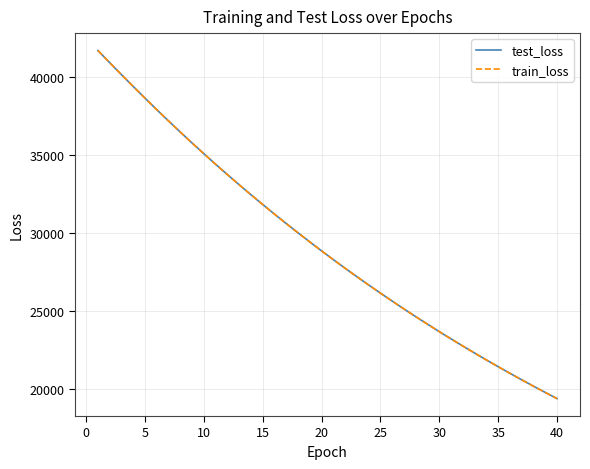

Which series has the largest range (max minus min)?

train_loss